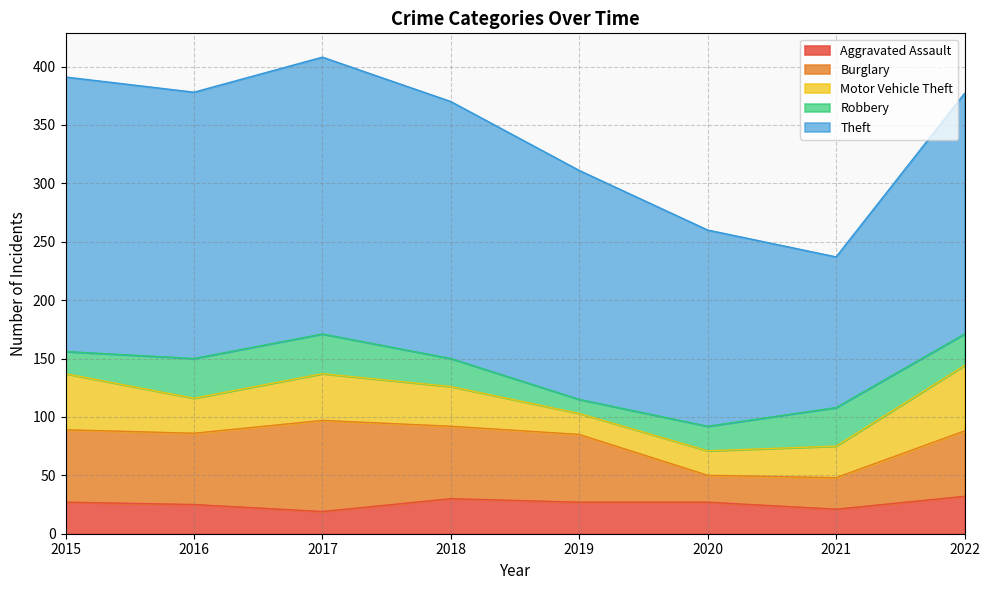

What value does the Burglary series have at 2017?

78